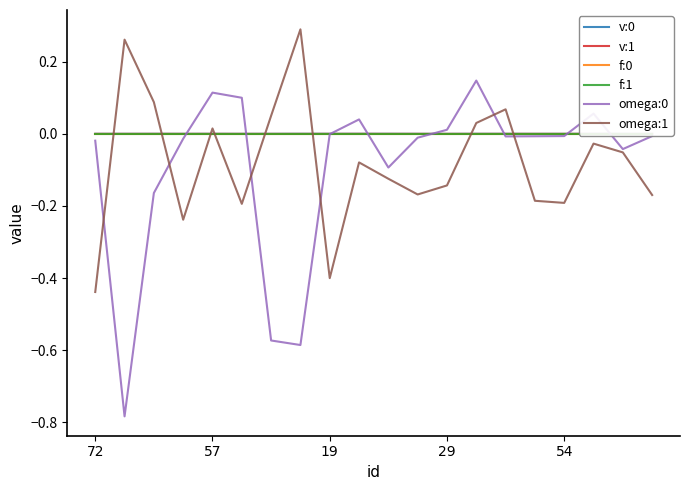

True or false: omega:1 and v:0 cross at least once.

True